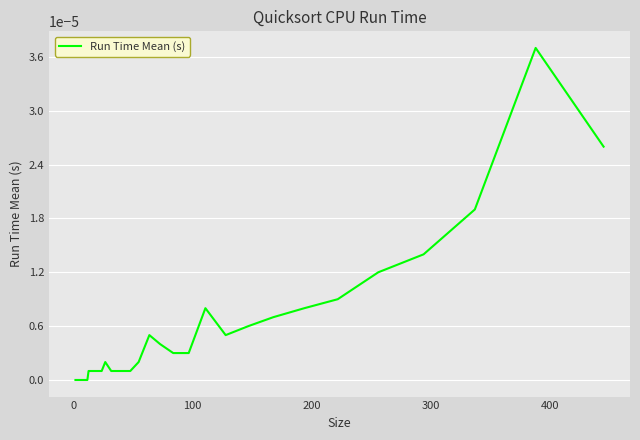

Does the chart display data point markers on the line(s)?

No